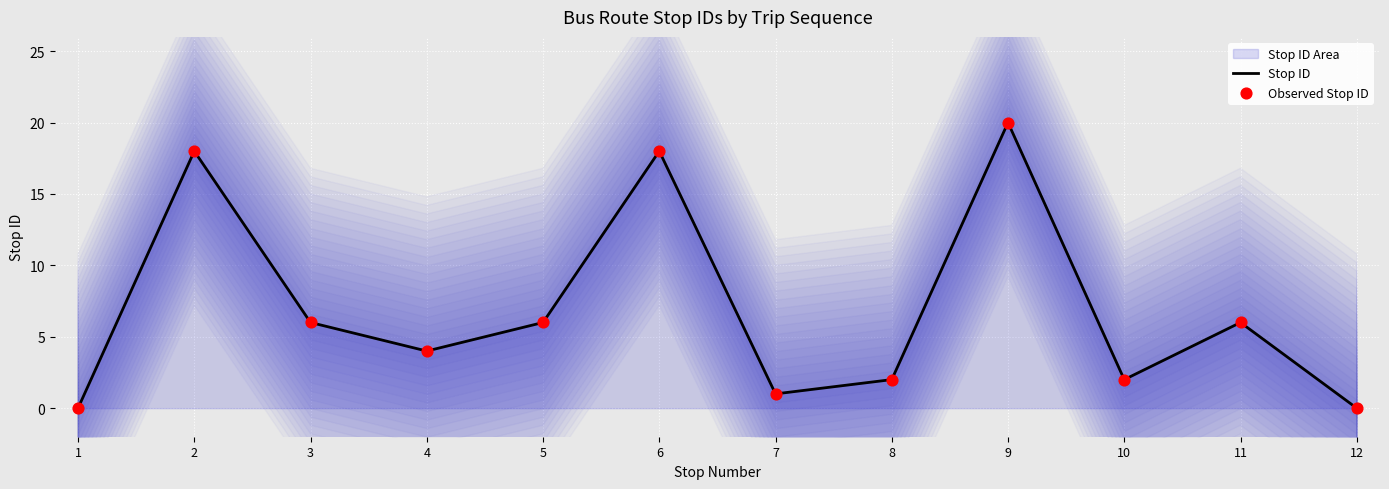

At how many categories does at least one series exceed 9?

3